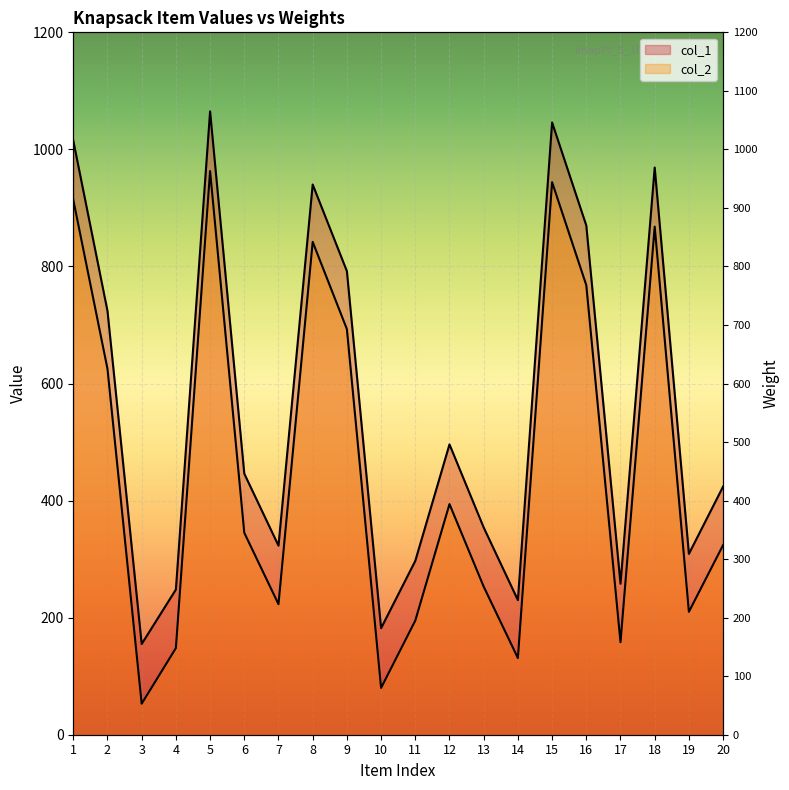

In col_1, how many points are higher than both neighbors (excluding endpoints)?

5